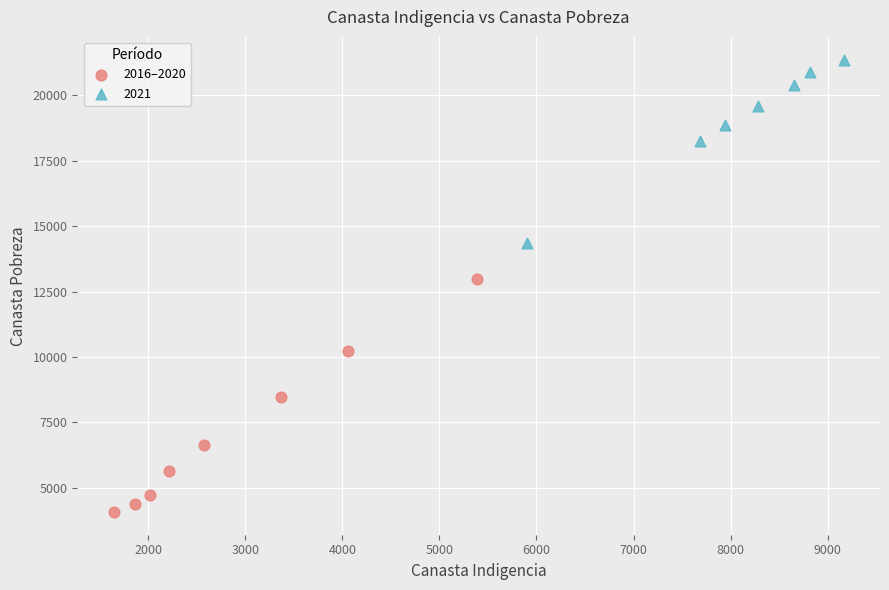

Which series has the widest spread of Y values?

2016–2020